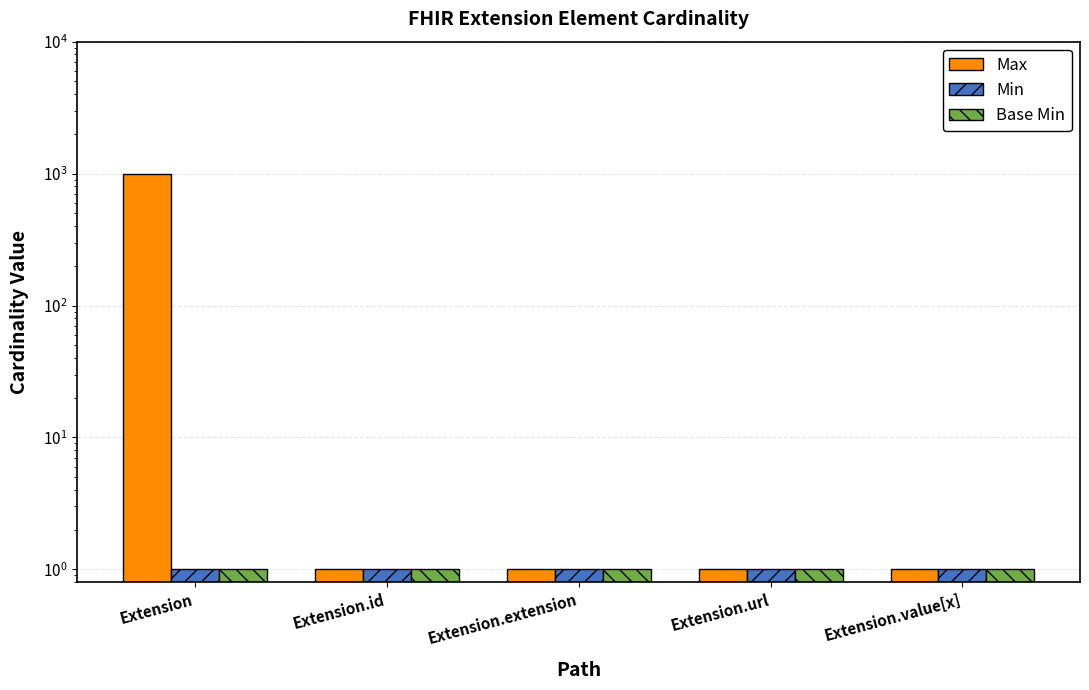

Count the number of categories in the chart.

5